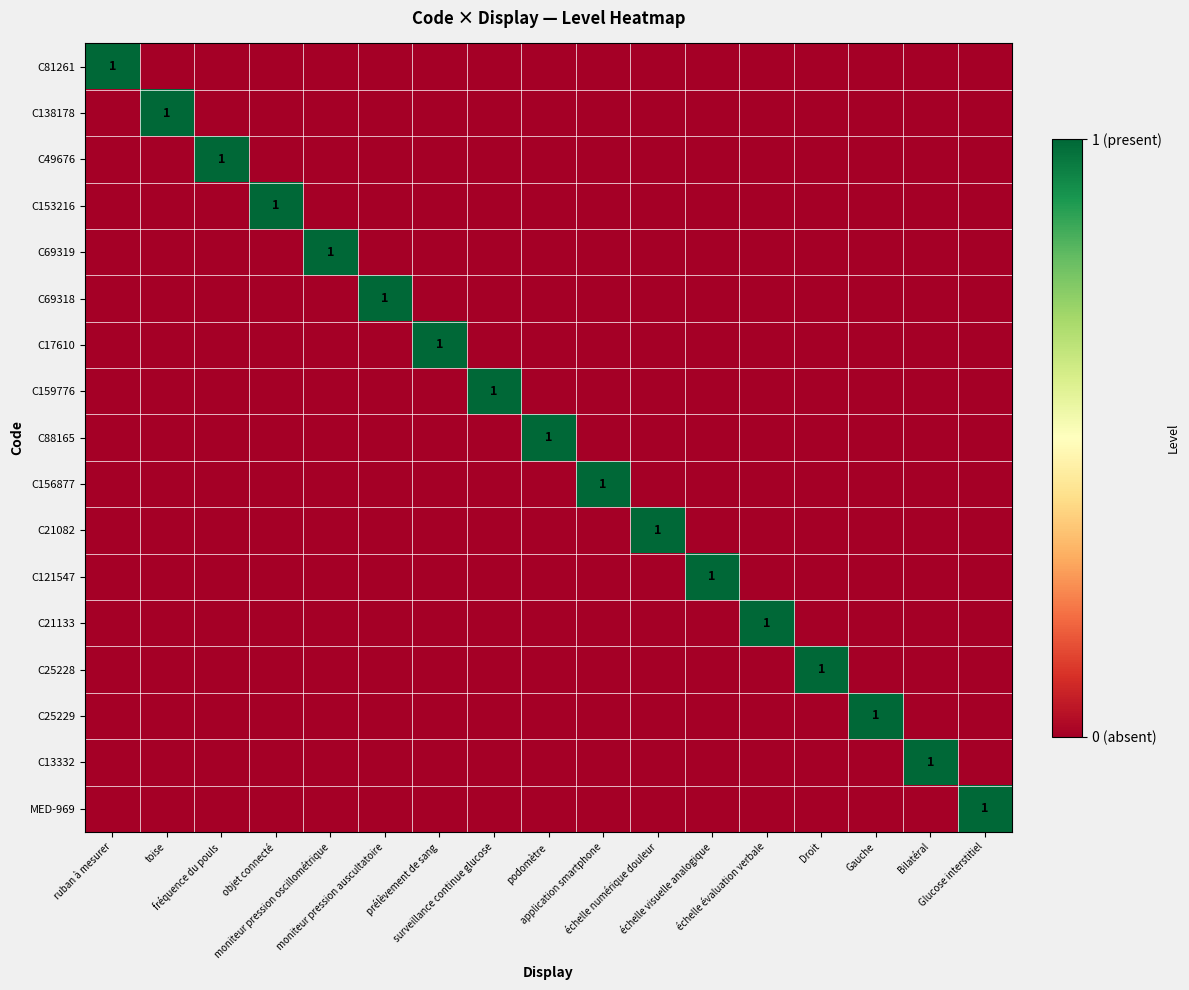

What is the greatest value displayed?

1